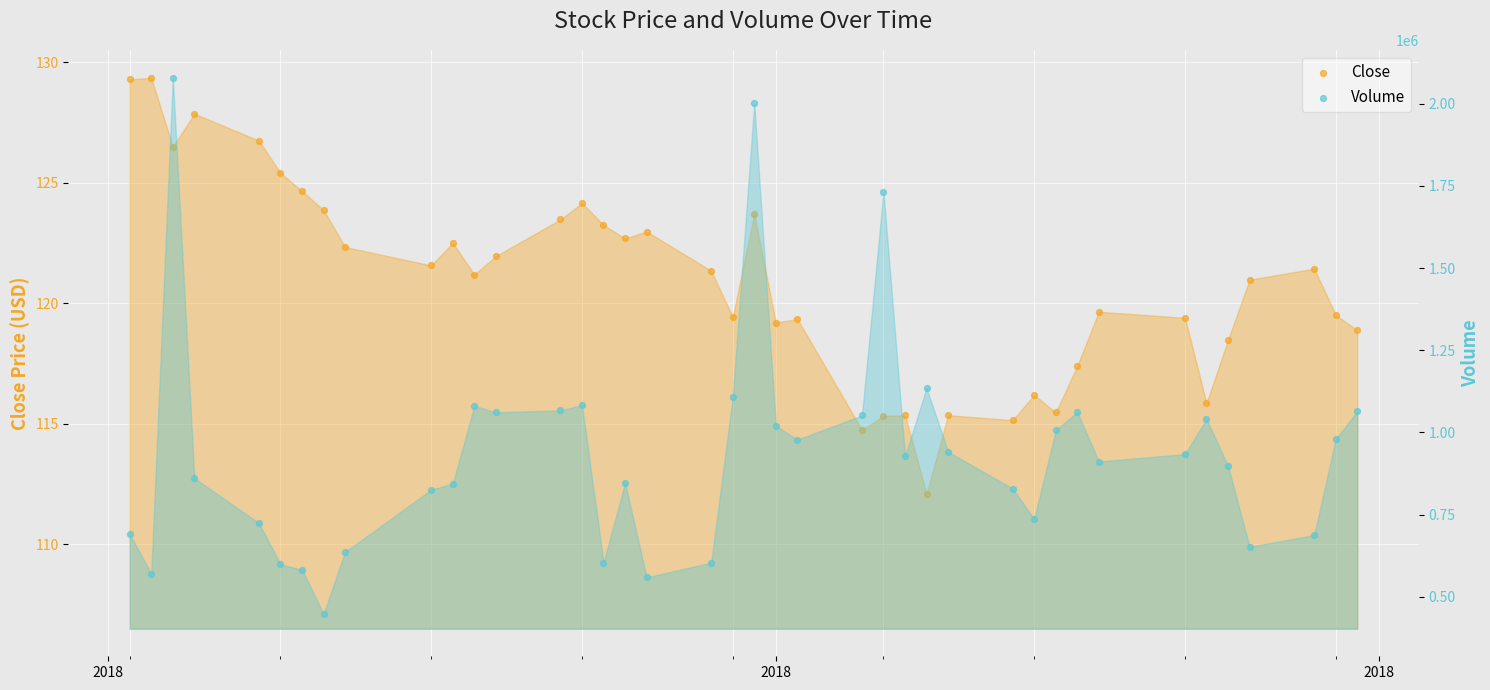

Which series has the largest total across all categories?

Volume